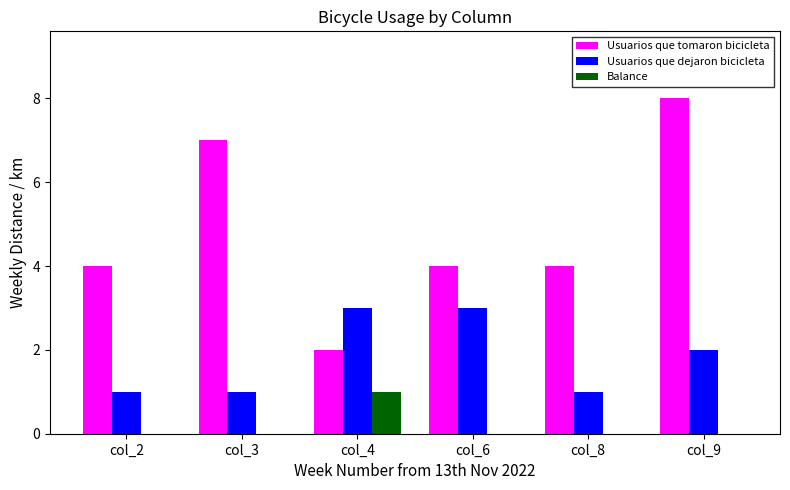

What is the sum of all Usuarios que dejaron bicicleta values?

11